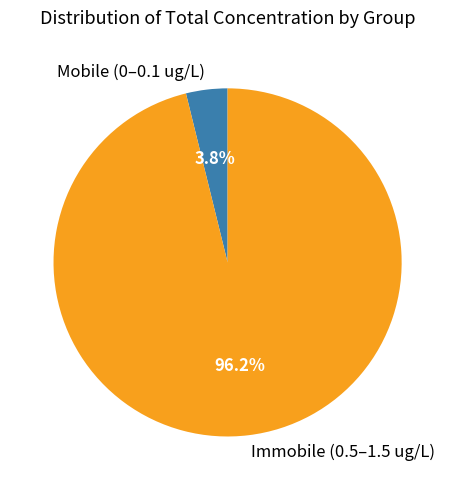

Combined, what portion of the pie is Immobile (0.5–1.5 ug/L) and Mobile (0–0.1 ug/L)?

100.0%